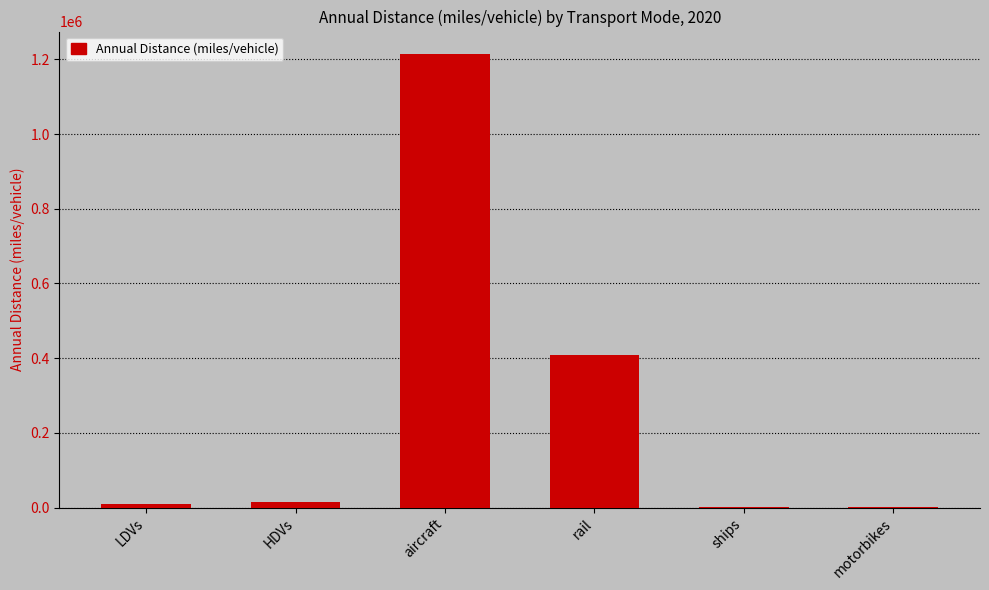

What is the sum of all values?

1647328.2